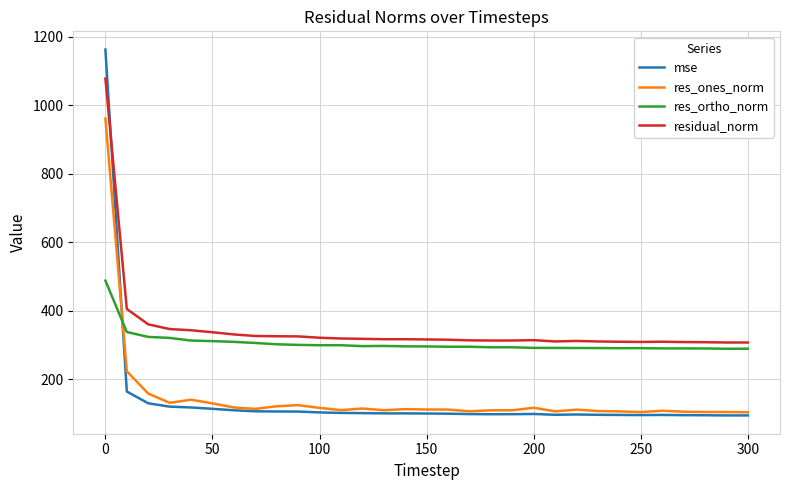

What is the difference between the maximum and minimum values in the mse series?

1068.2